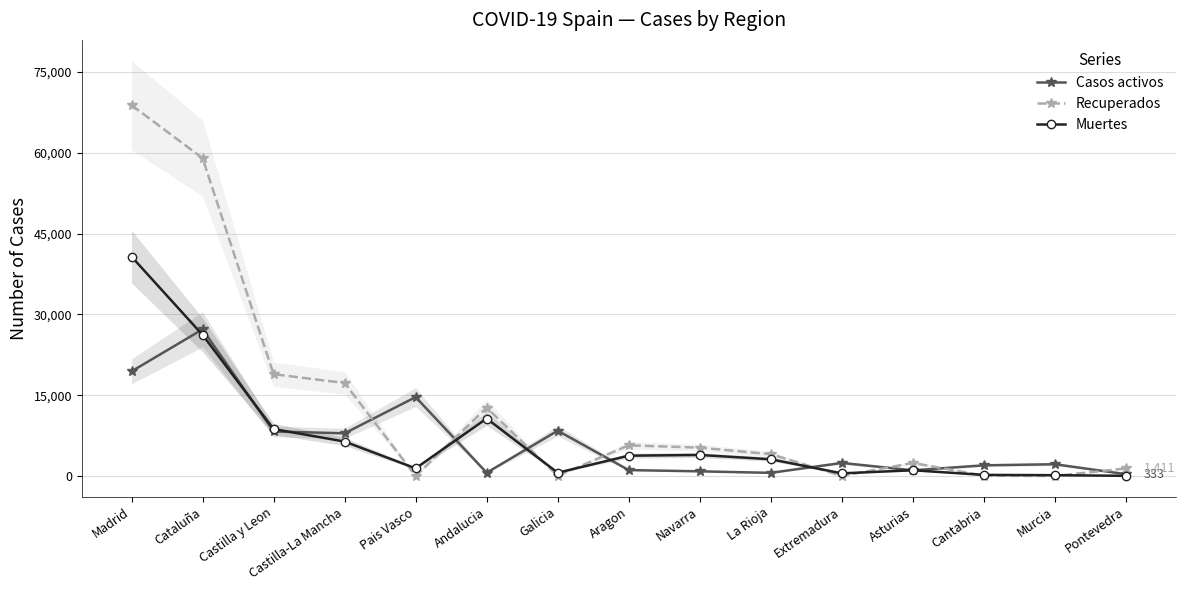

In Casos activos, how many points are higher than both neighbors (excluding endpoints)?

5